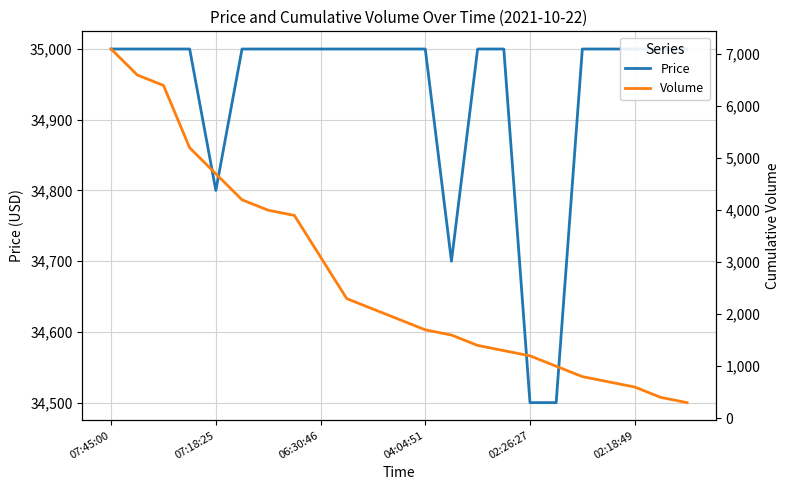

The value of Volume at 10 is 578. True or false?

False